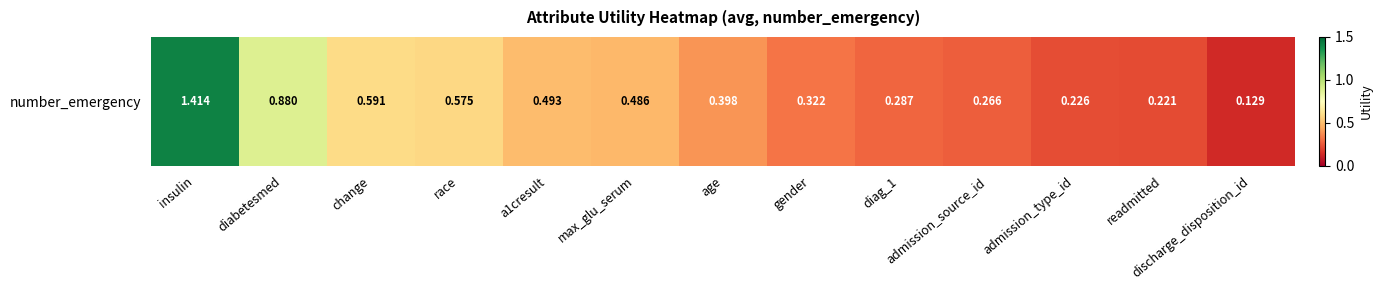

What is the smallest value displayed?

0.1